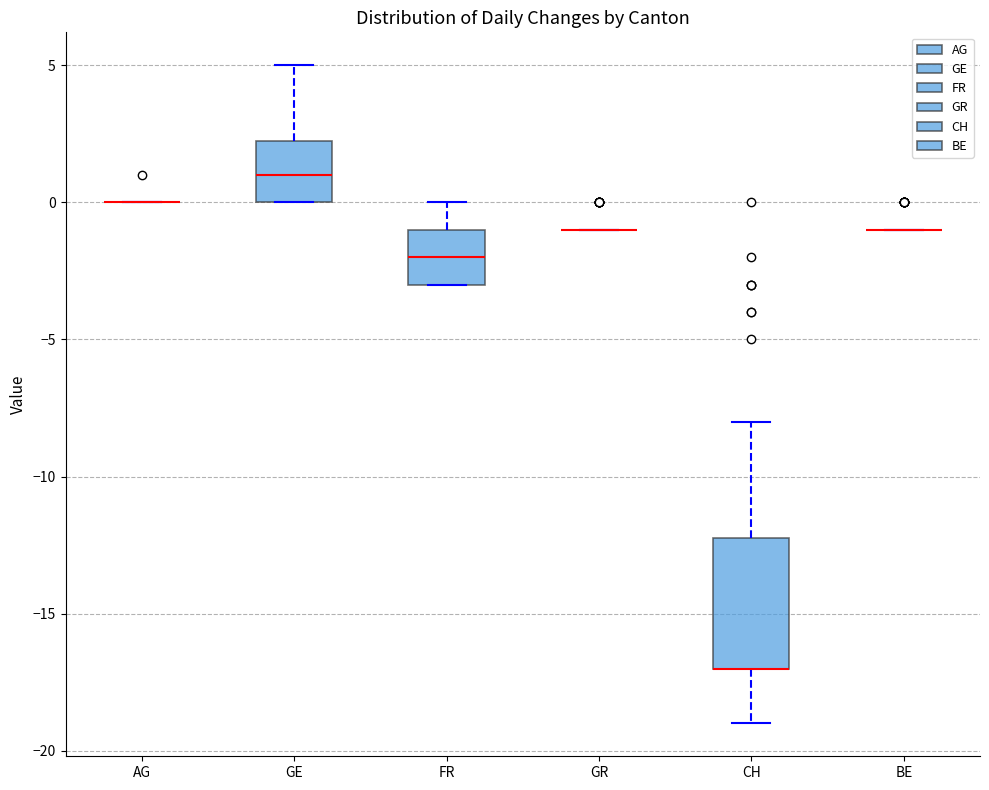

Where does the upper whisker of the box for CH end on the y-axis? The values are not printed on the chart, so give them approximately, as read against the axis.

-8.0